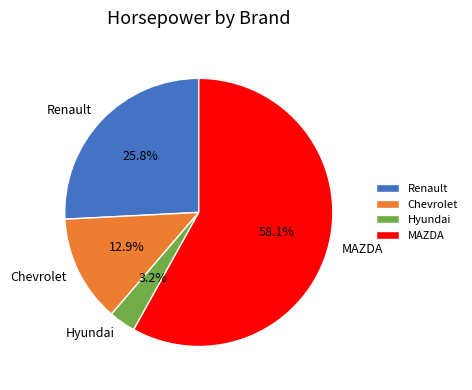

How many slices are in this pie chart?

4